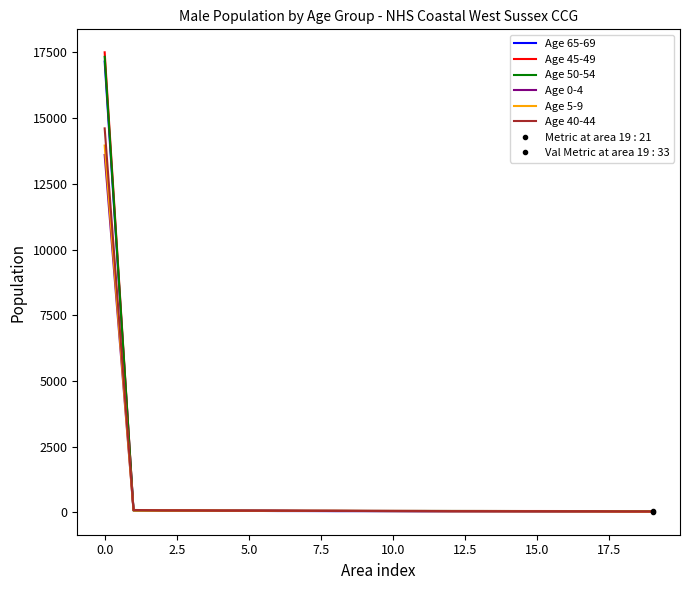

How many values in the Age 40-44 series are below 50?

9